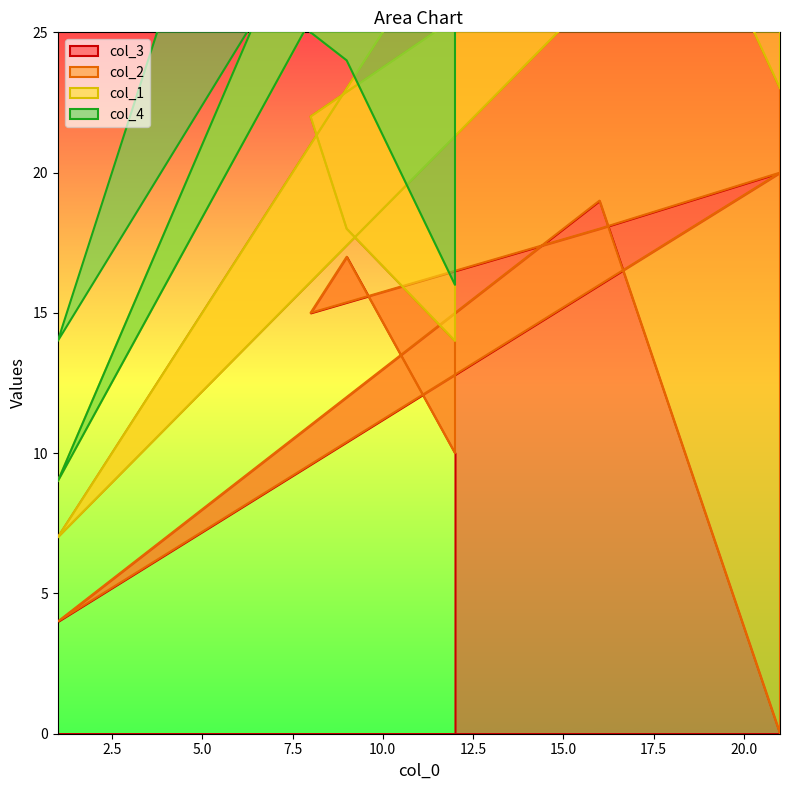

What is the spread (max minus min) of values at 21?

23